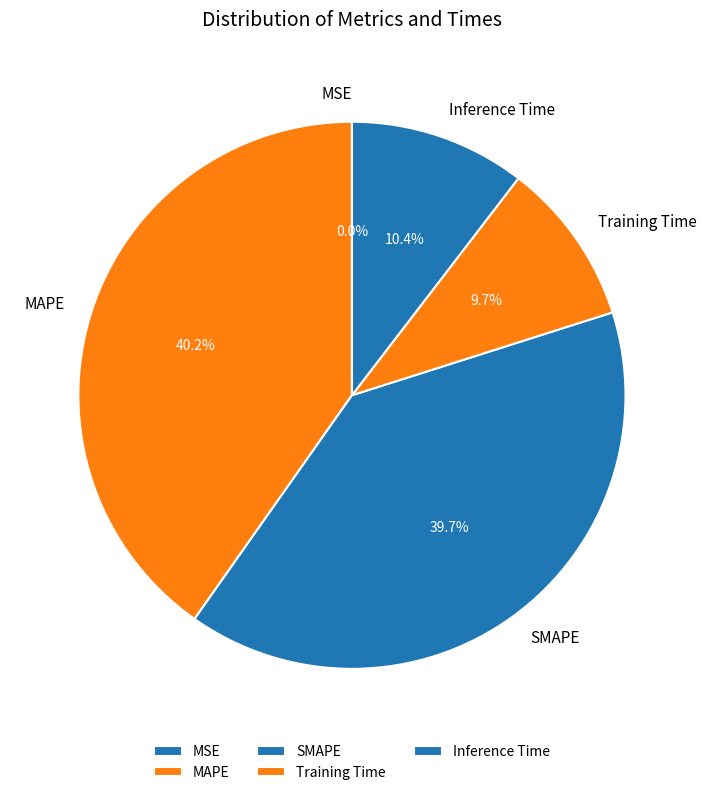

To the nearest percent, what is the average slice percentage?

20%